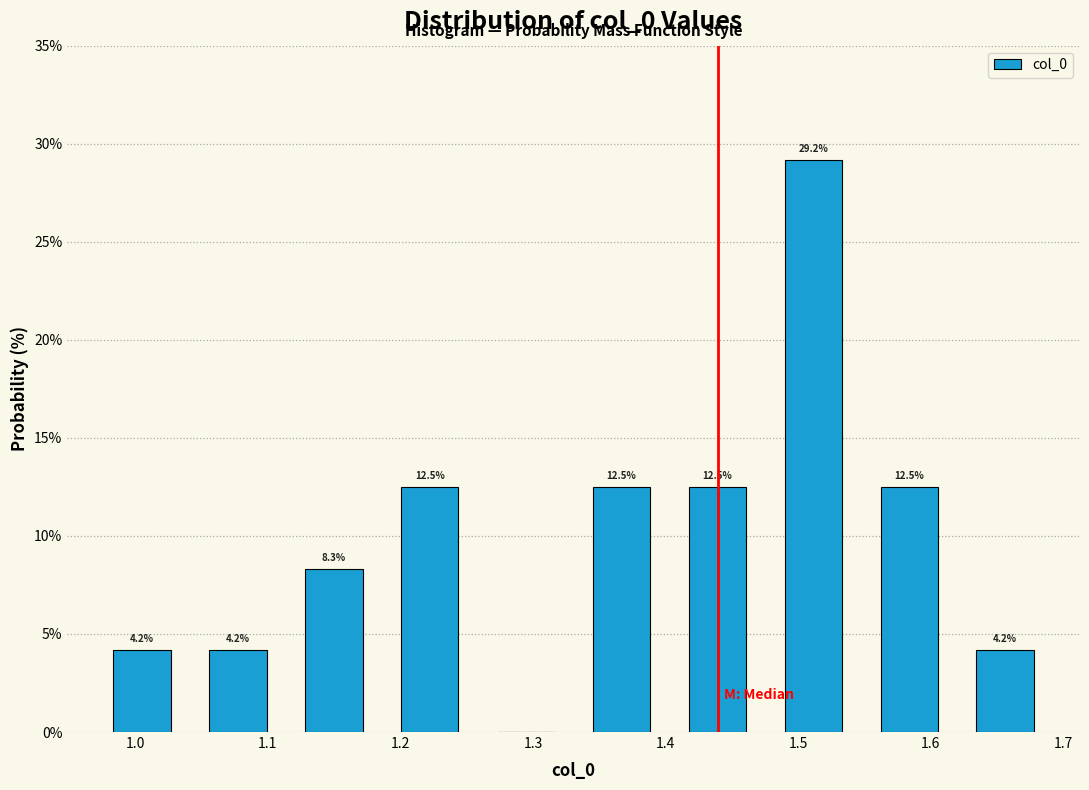

Over which range of the x-axis is the bar tallest?

1.48 to 1.55